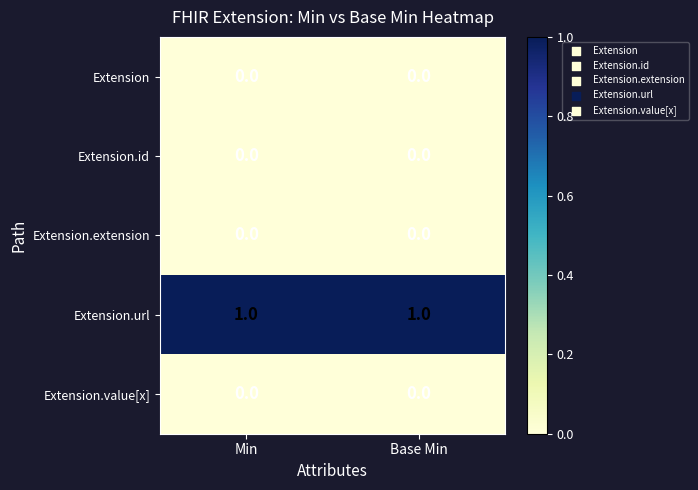

Reading left to right, what are all the values shown in this chart?

Extension: Min=0	Base Min=0
Extension.id: Min=0	Base Min=0
Extension.extension: Min=0	Base Min=0
Extension.url: Min=1	Base Min=1
Extension.value[x]: Min=0	Base Min=0